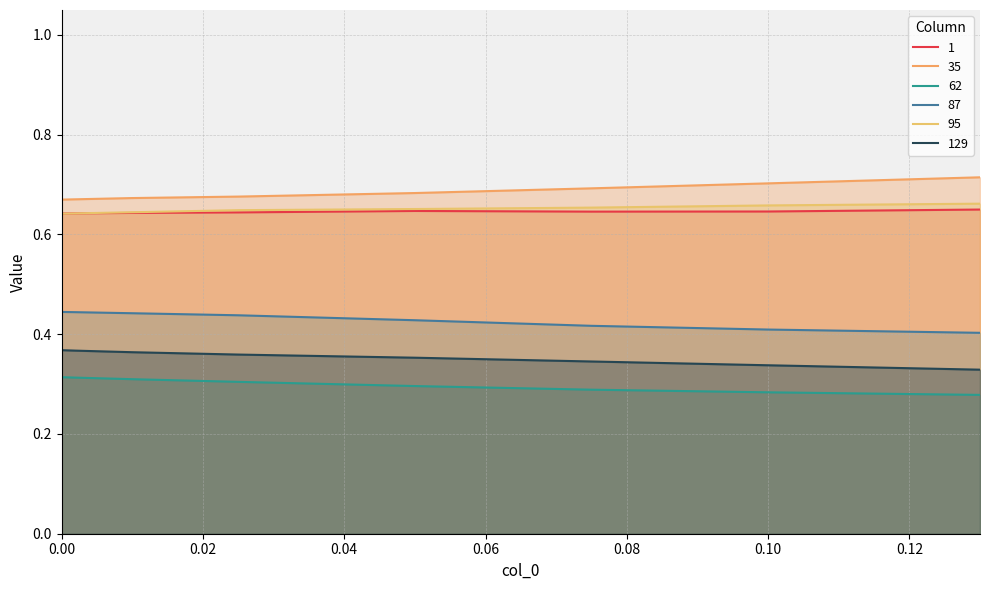

List the series in order of their peak value, lowest first.

62, 129, 87, 1, 95, 35